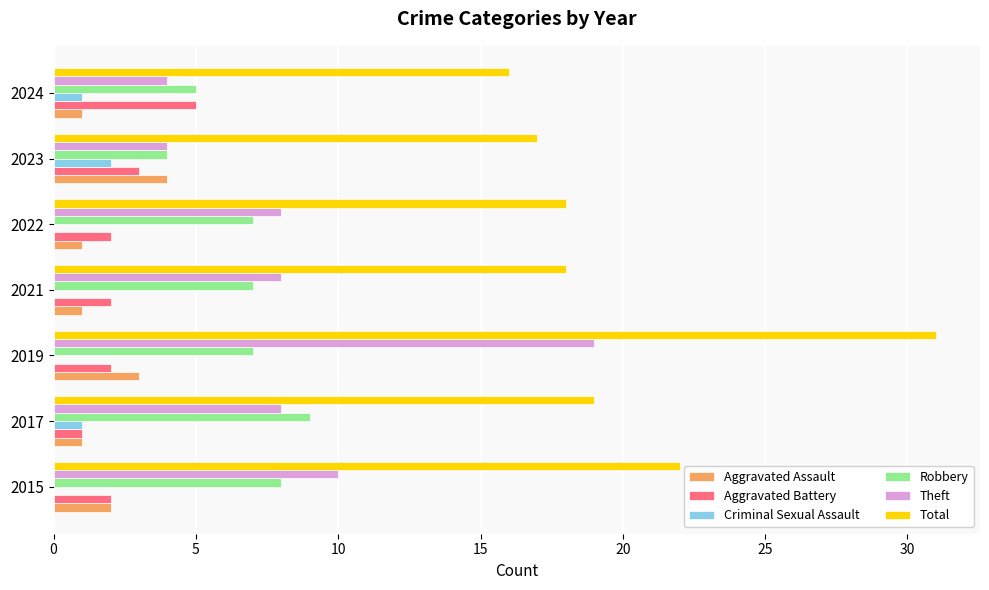

At which label is Theft closest to 11?

2015